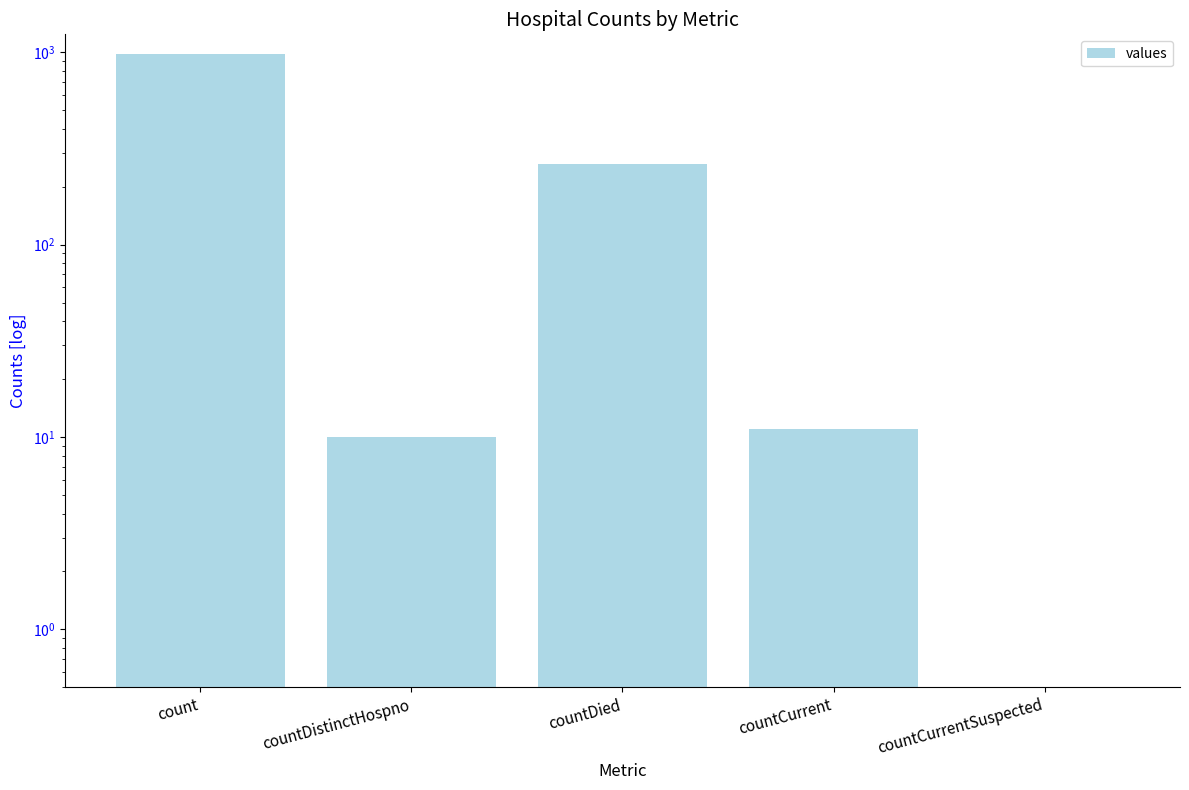

What position from the left is countCurrentSuspected?

5